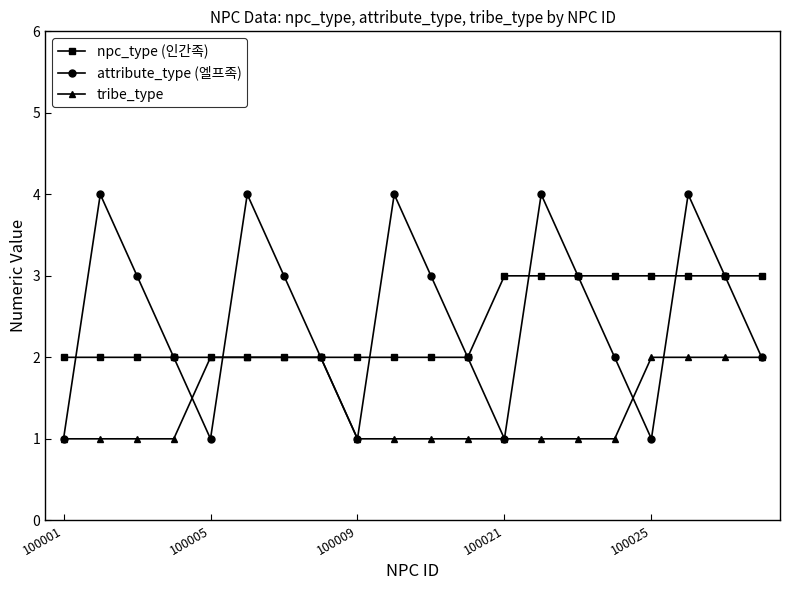

What are all the series names shown in the legend?

npc_type (인간족), attribute_type (엘프족), tribe_type